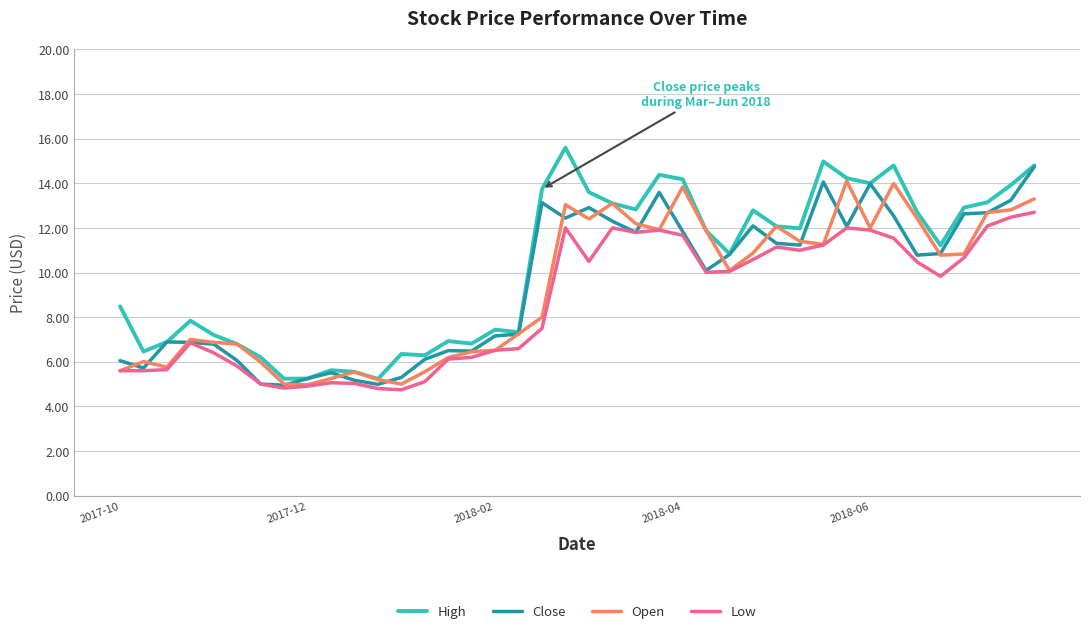

True or false: Low and High cross at least once.

False